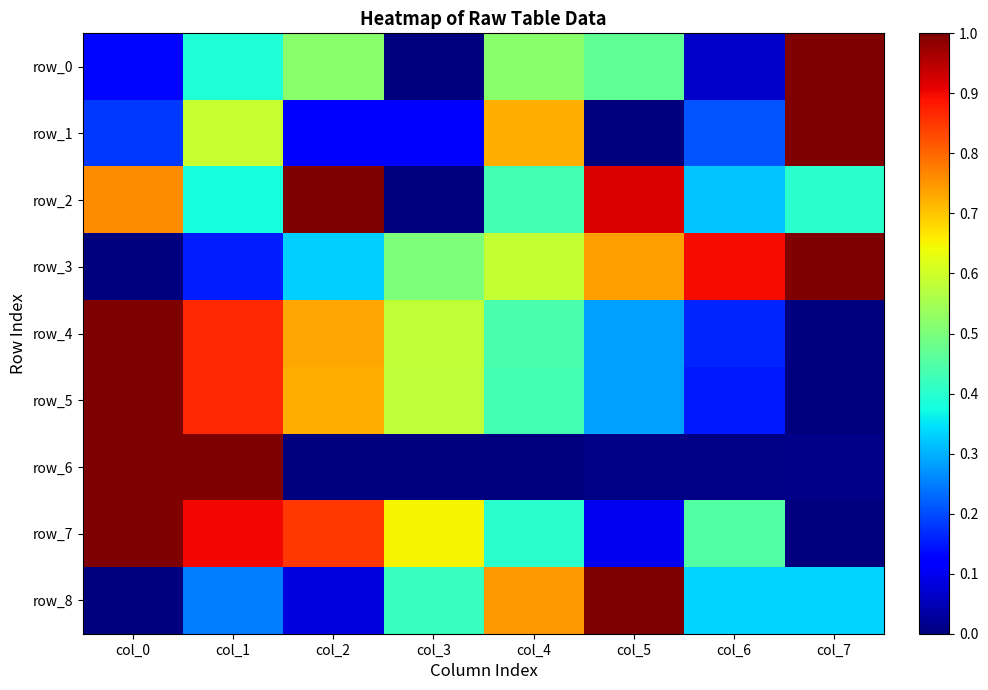

What is the total value across all series at col_5?

3.8